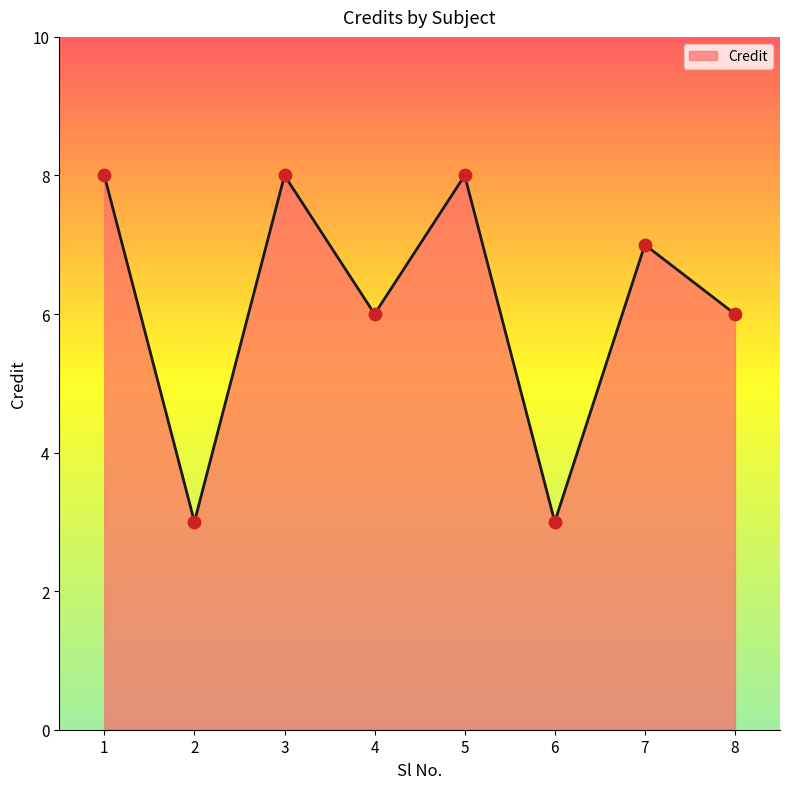

Which has a higher value, 1 or 4?

1